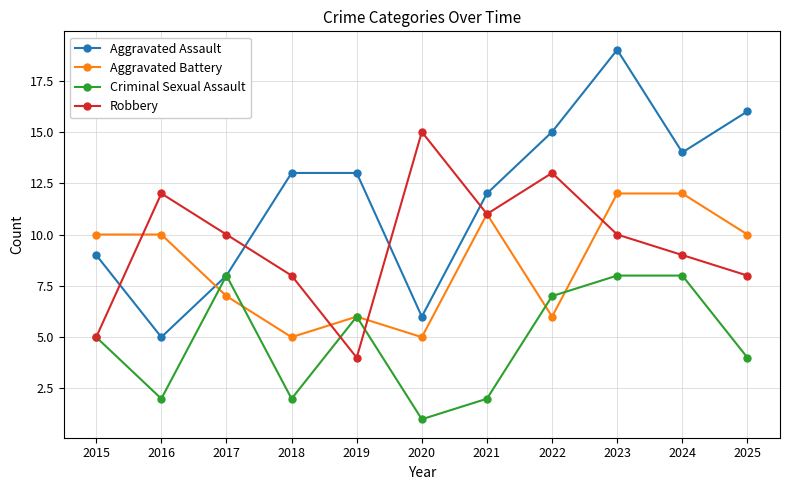

What is the highest value of the Aggravated Assault series?

19